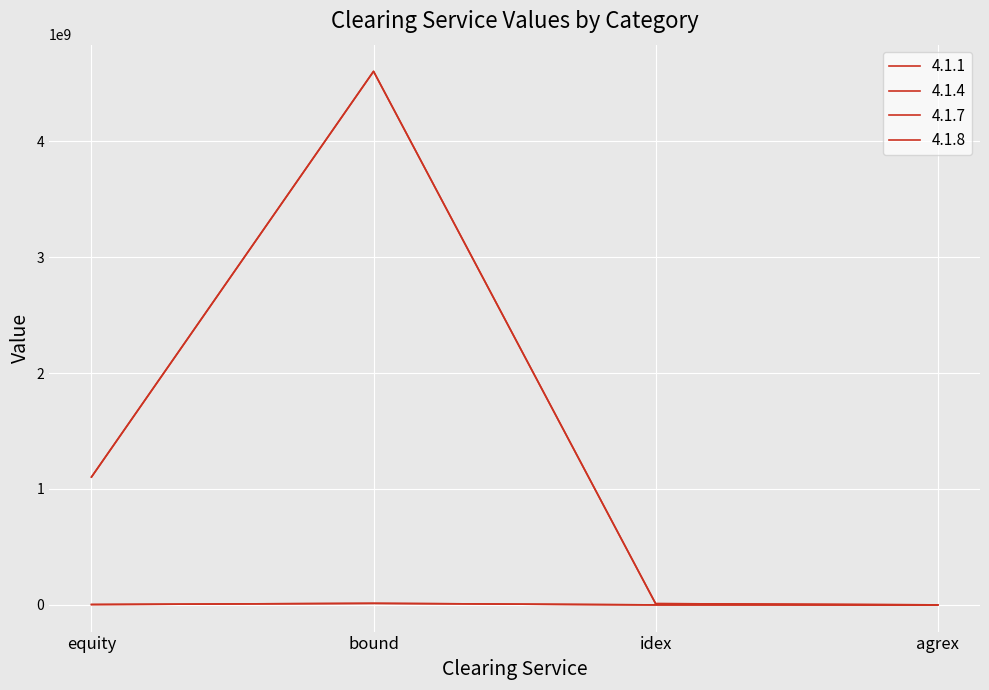

Does the chart have visible grid lines?

Yes